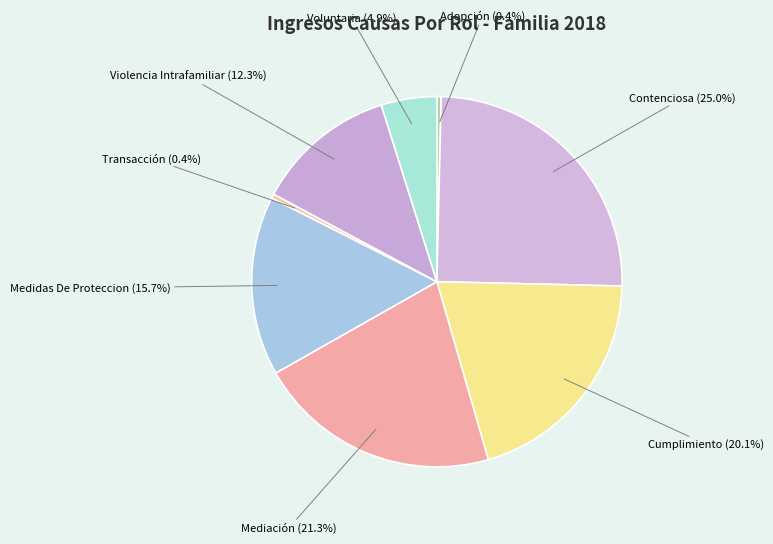

What is the largest slice in the pie chart?

Contenciosa